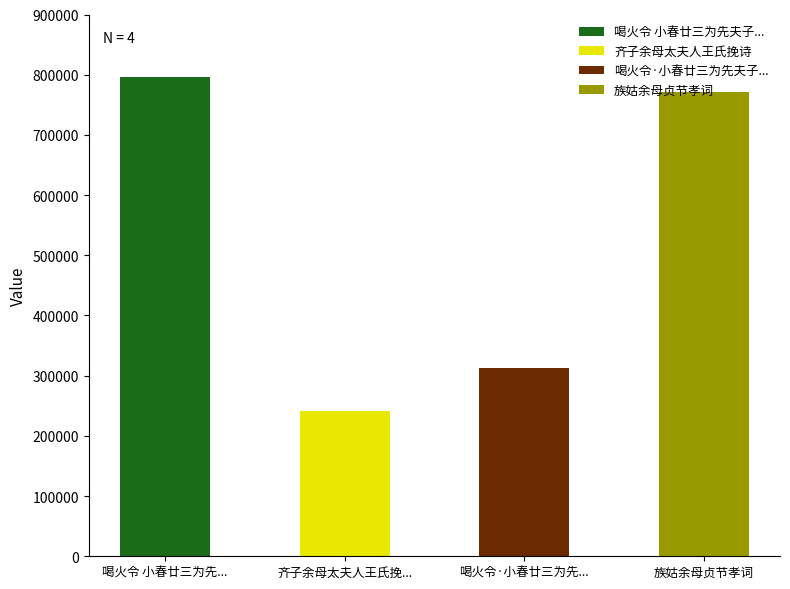

What is the approximate value at 齐子余母太夫人王氏挽诗?

241498